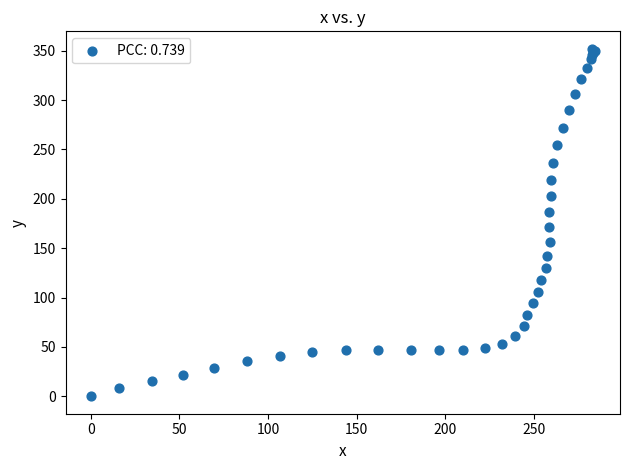

What Y value in the scatter plot is closest to 176?

171.1